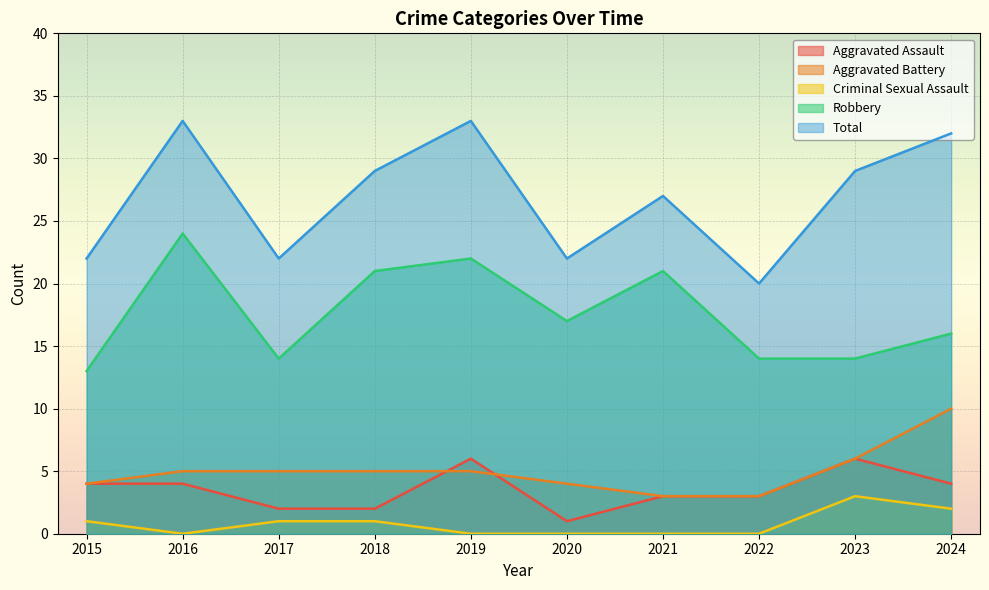

How many lines are shown in the chart?

5